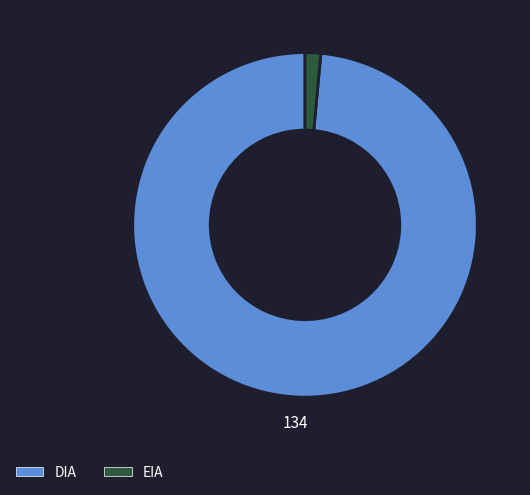

Which has a higher value, DIA or EIA?

DIA